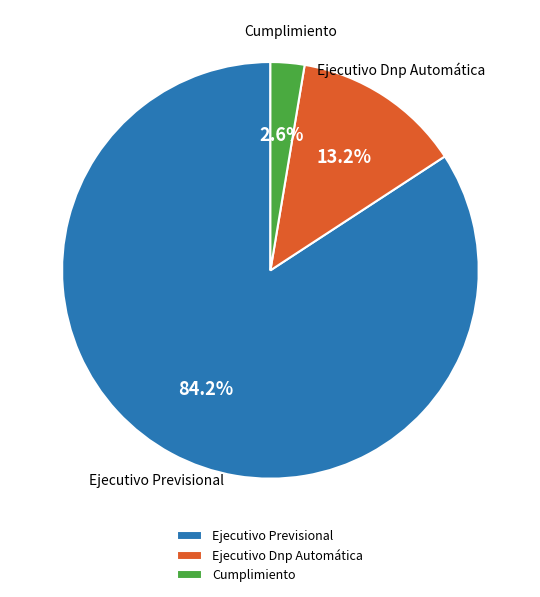

Combined, what portion of the pie is Ejecutivo Dnp Automática and Cumplimiento?

15.8%